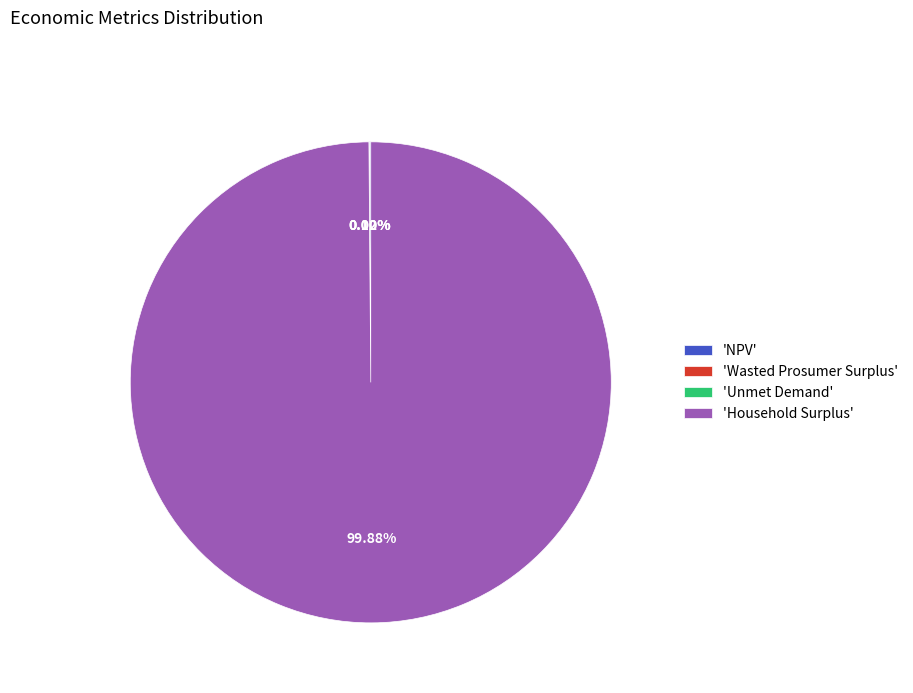

Is there any slice that represents more than half of the pie?

Yes